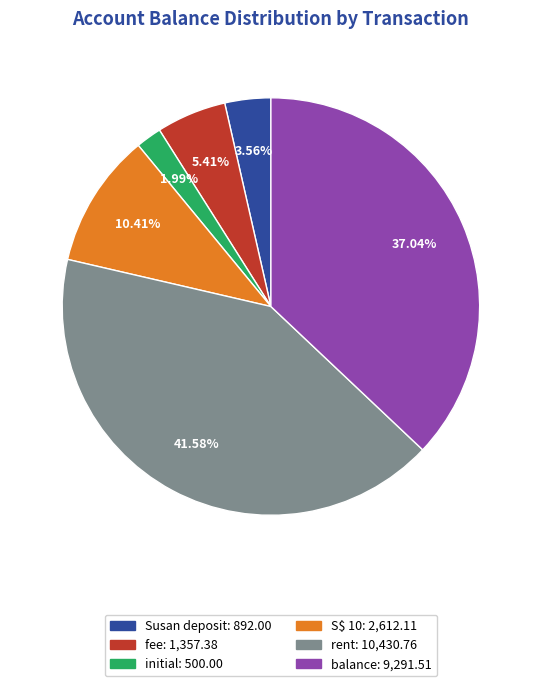

Does any single category account for the majority?

No